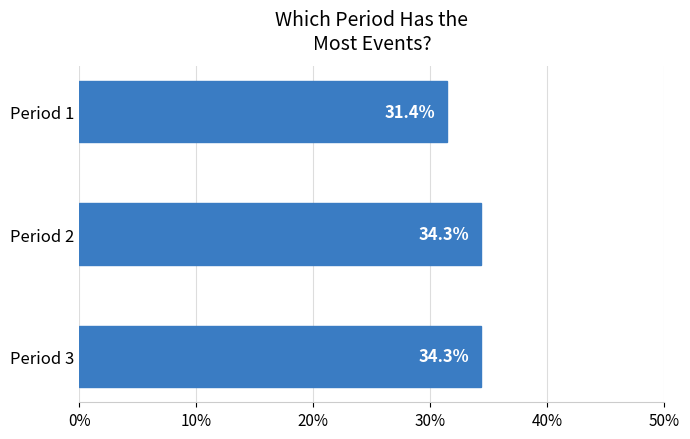

Which has a higher value, Period 1 or Period 2?

Period 2